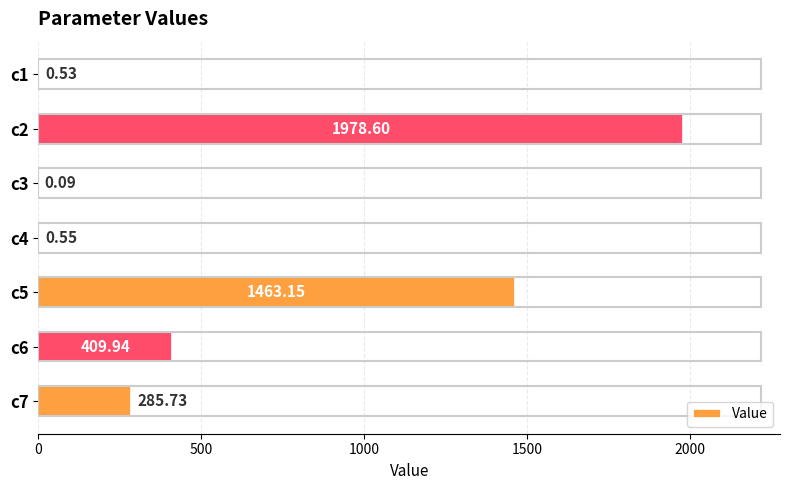

Are the bars grouped side by side (vs. stacked)?

No